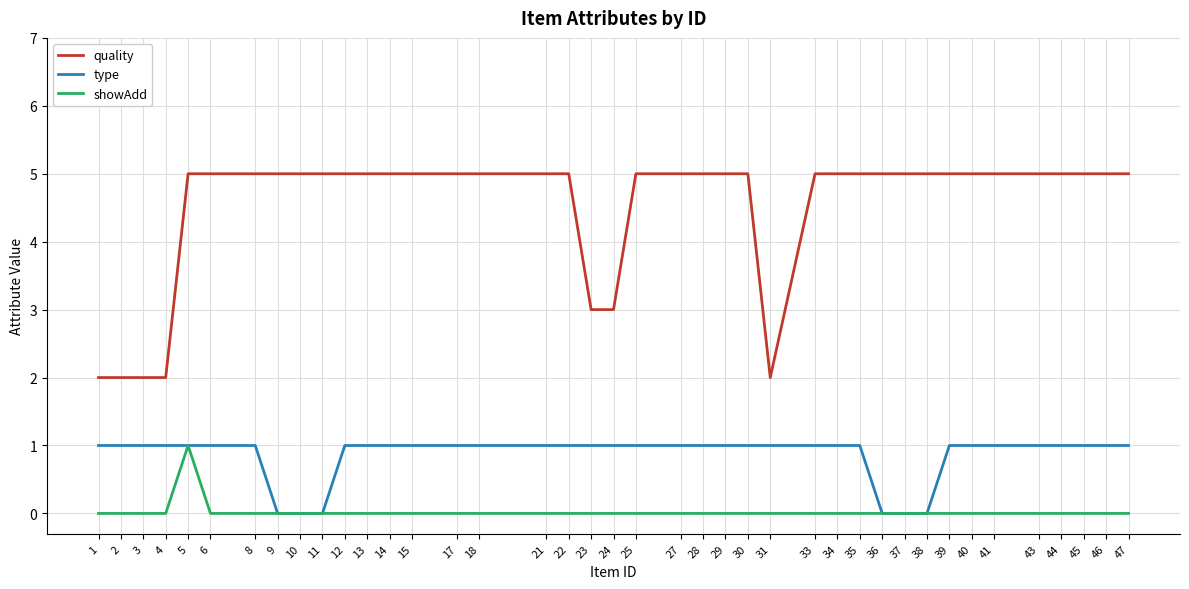

Reading left to right, list all the values displayed in this chart.

quality: 1=2	2=2	3=2	4=2	5=5	6=5	8=5	9=5	10=5	11=5	12=5	13=5	14=5	15=5	17=5	18=5	21=5	22=5	23=3	24=3	25=5	27=5	28=5	29=5	30=5	31=2	33=5	34=5	35=5	36=5	37=5	38=5	39=5	40=5	41=5	43=5	44=5	45=5	46=5	47=5
type: 1=1	2=1	3=1	4=1	5=1	6=1	8=1	9=0	10=0	11=0	12=1	13=1	14=1	15=1	17=1	18=1	21=1	22=1	23=1	24=1	25=1	27=1	28=1	29=1	30=1	31=1	33=1	34=1	35=1	36=0	37=0	38=0	39=1	40=1	41=1	43=1	44=1	45=1	46=1	47=1
showAdd: 1=0	2=0	3=0	4=0	5=1	6=0	8=0	9=0	10=0	11=0	12=0	13=0	14=0	15=0	17=0	18=0	21=0	22=0	23=0	24=0	25=0	27=0	28=0	29=0	30=0	31=0	33=0	34=0	35=0	36=0	37=0	38=0	39=0	40=0	41=0	43=0	44=0	45=0	46=0	47=0